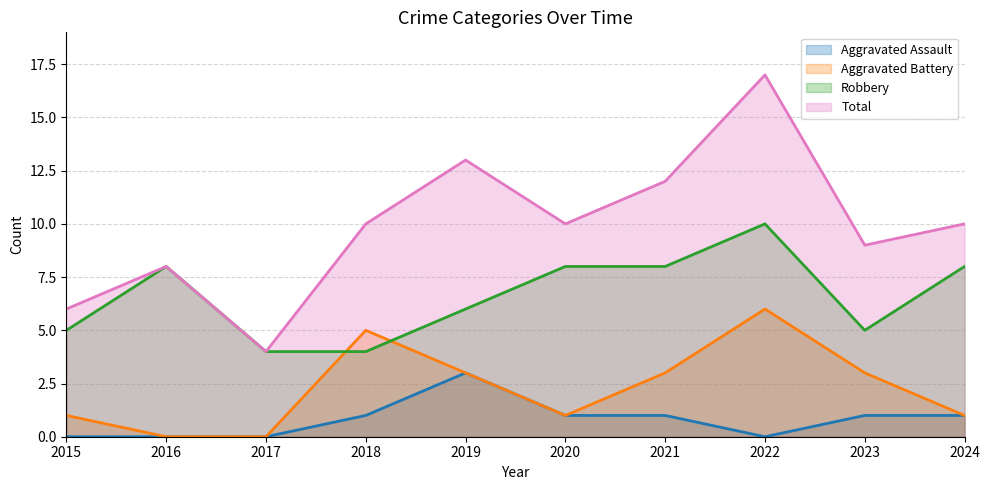

Which series has the widest spread of values?

Total